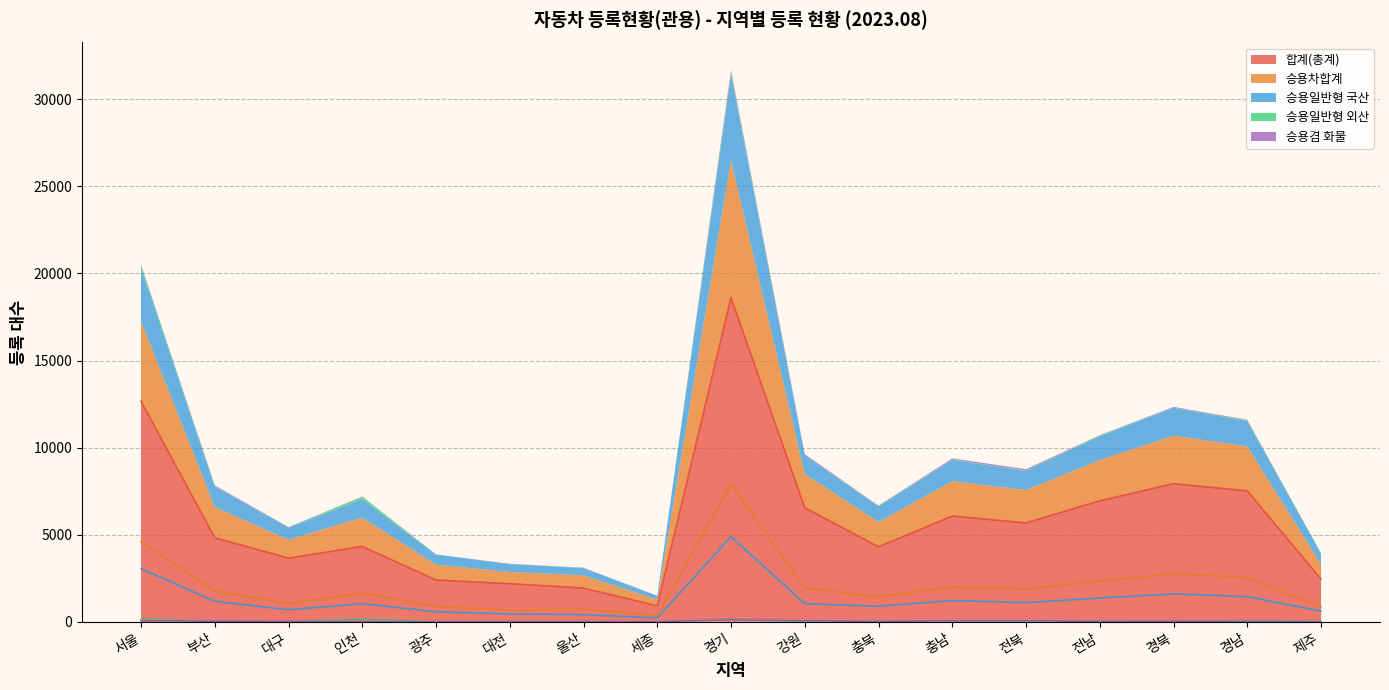

Where is the first local maximum for 경기?

인천